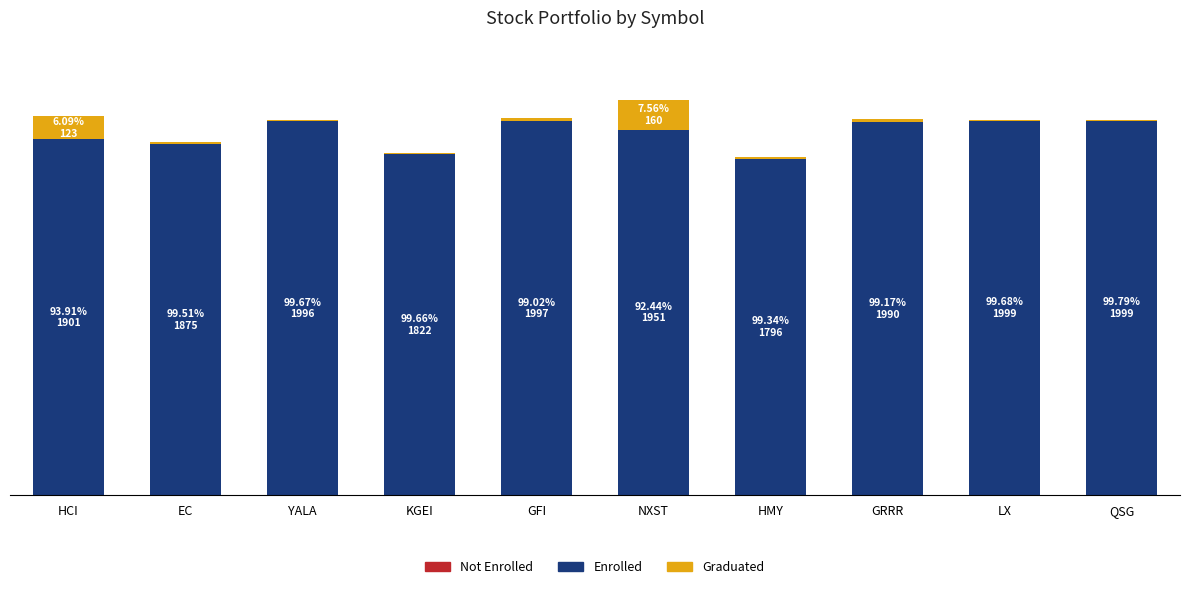

List the series in order of their peak value, highest first.

Enrolled, Graduated, Not Enrolled